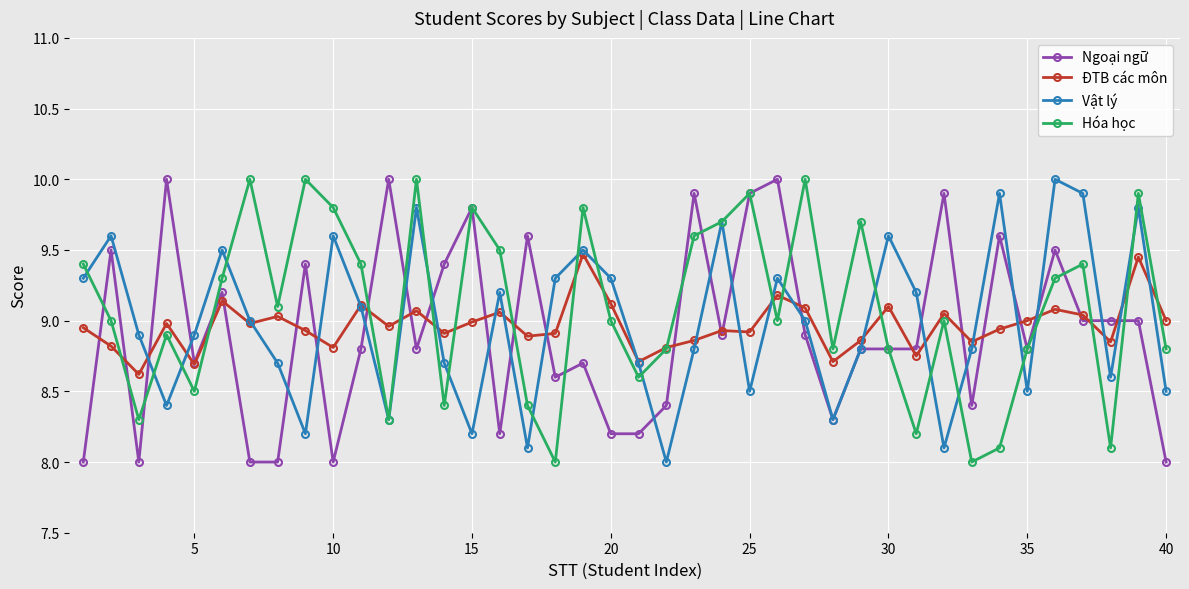

What is the maximum value shown in the chart?

10.0